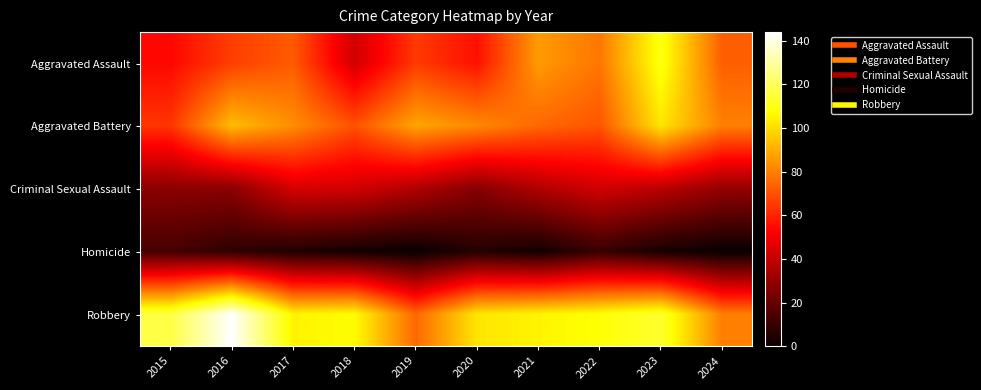

Which series has the largest total across all categories?

Robbery